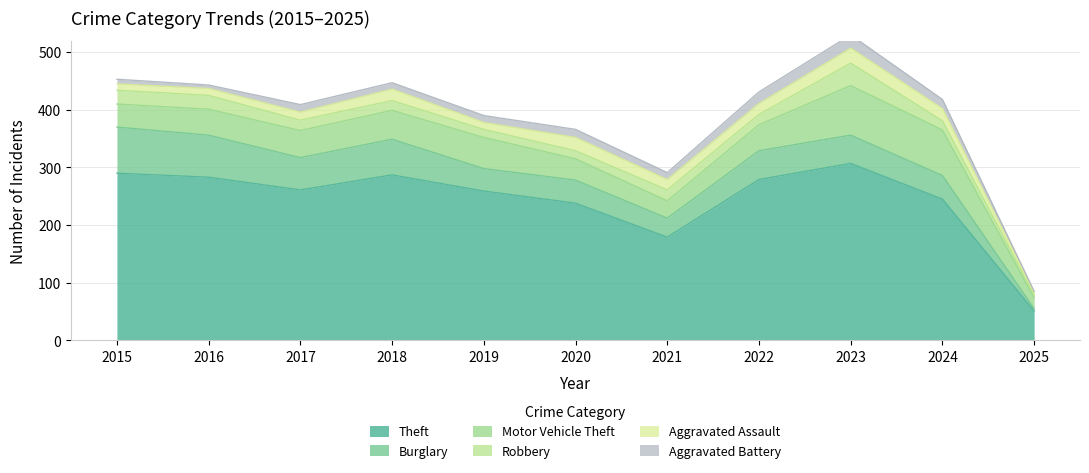

Does the chart have visible grid lines?

Yes